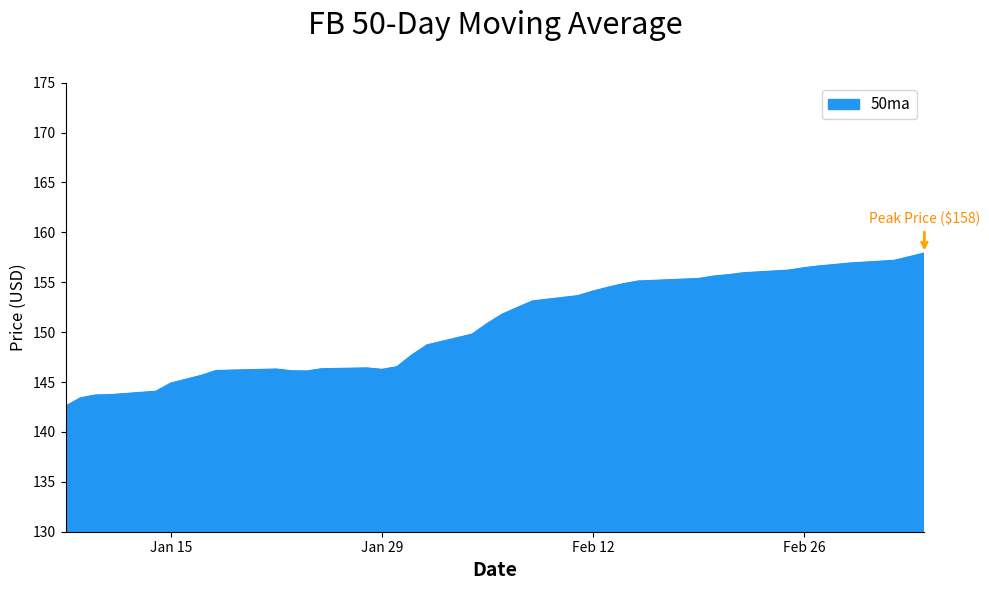

What is the difference between the maximum and minimum values?

15.4